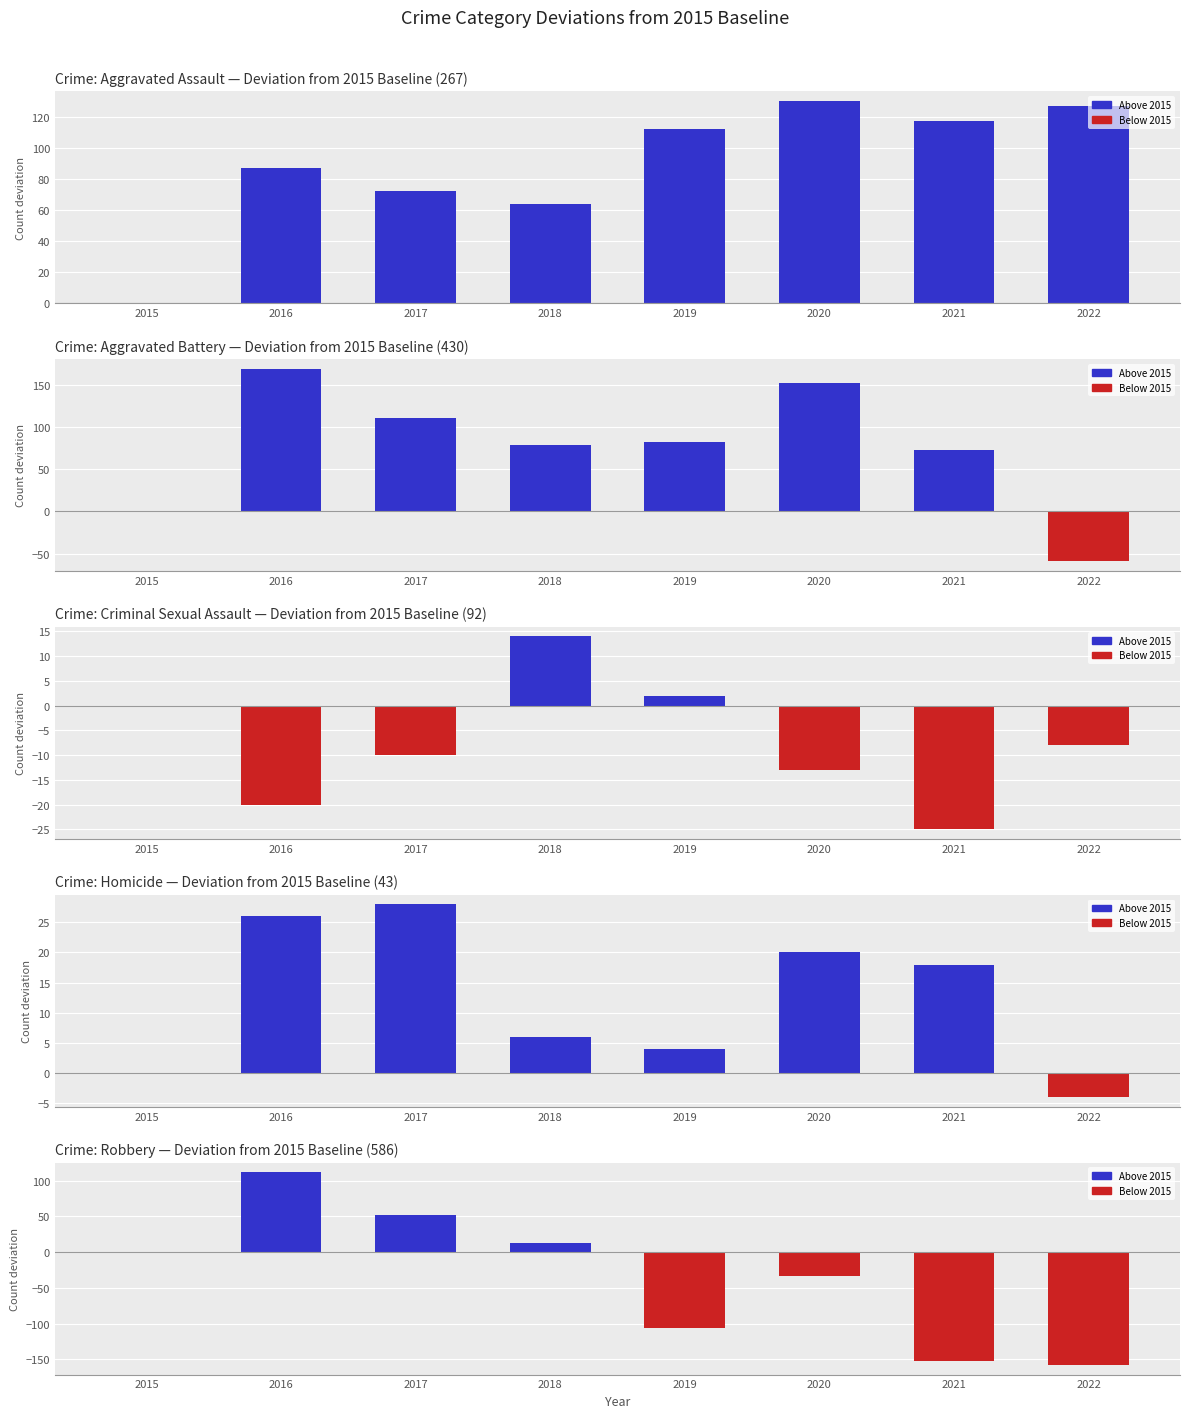

Are the bars grouped side by side (vs. stacked)?

Yes